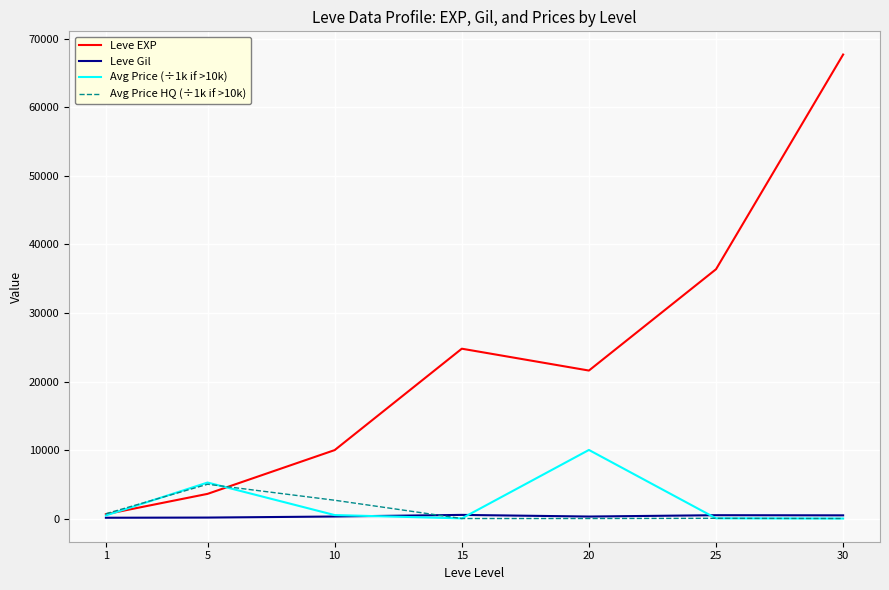

Is the value of Leve EXP at 10 greater than the value of Avg Price (÷1k if >10k) at 30?

Yes